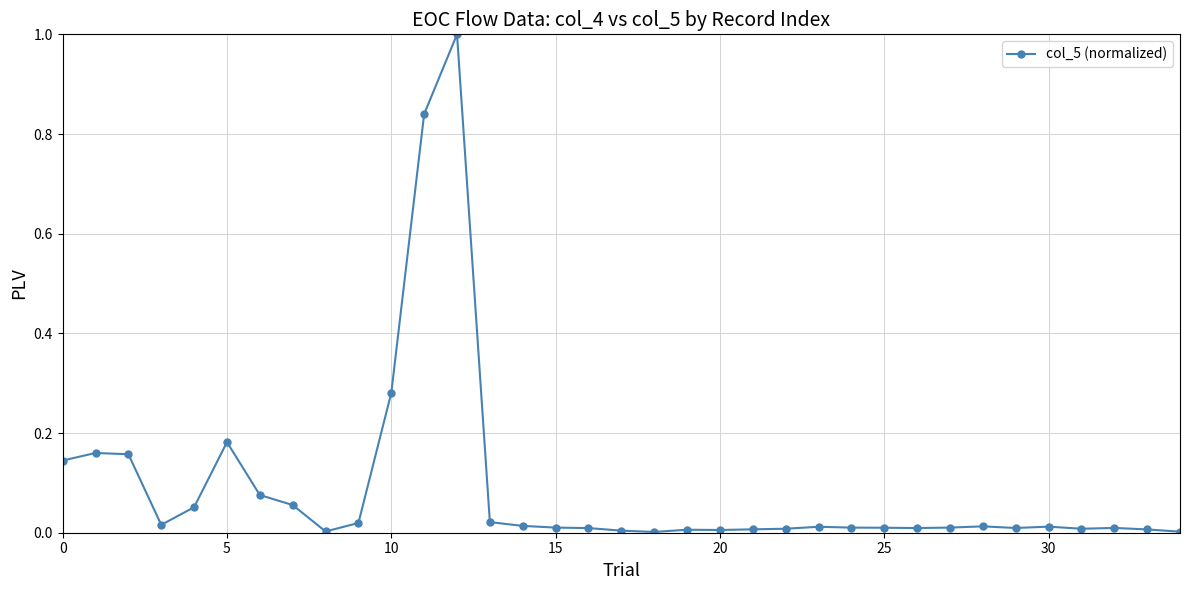

What is the sum of all values?

3.2